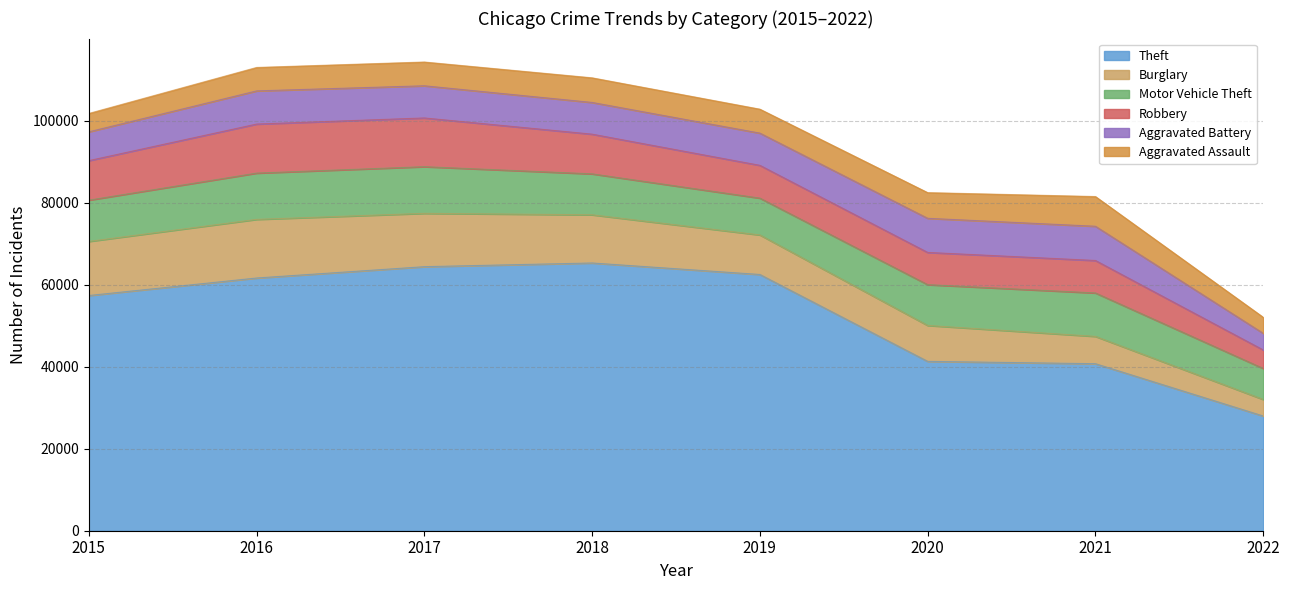

Does the chart display data point markers on the line(s)?

No